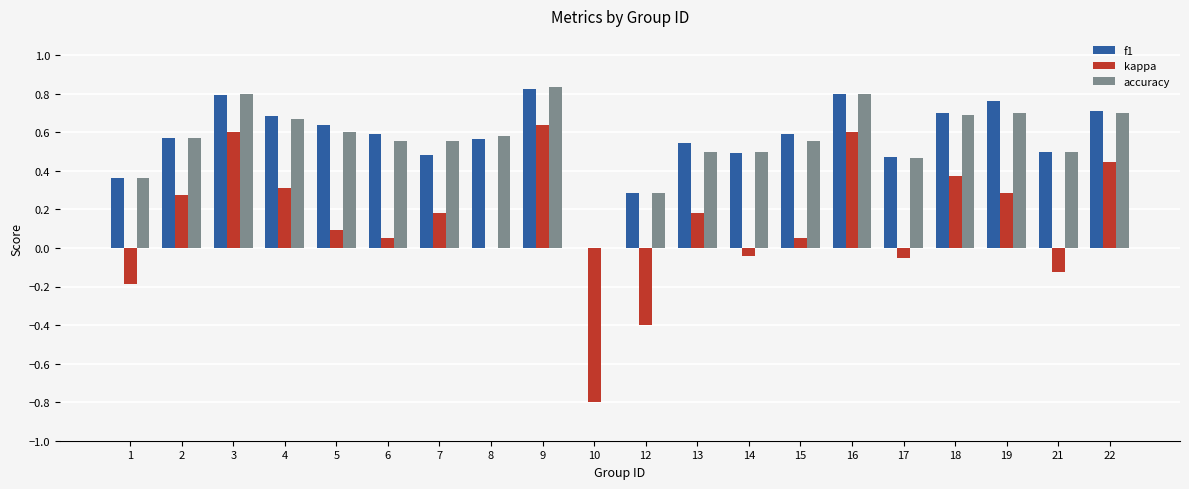

Is the value of f1 at 8 greater than the value of accuracy at 21?

Yes